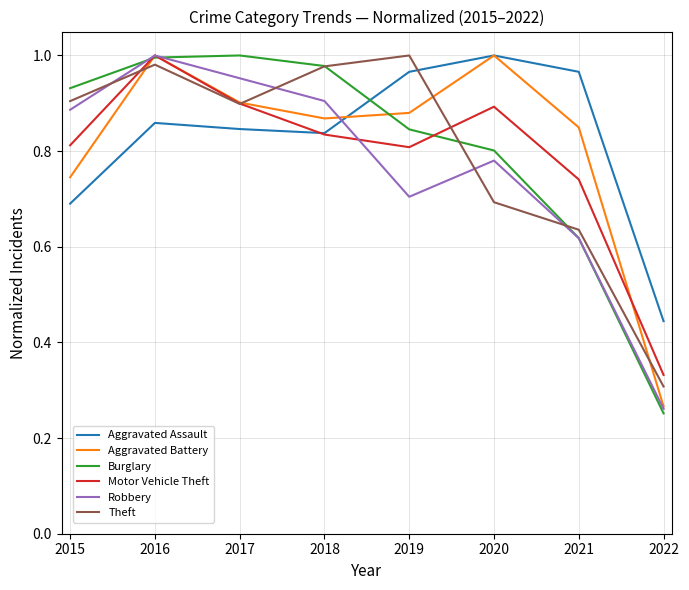

The Aggravated Assault series shows 0.3 at 2016. True or false?

False